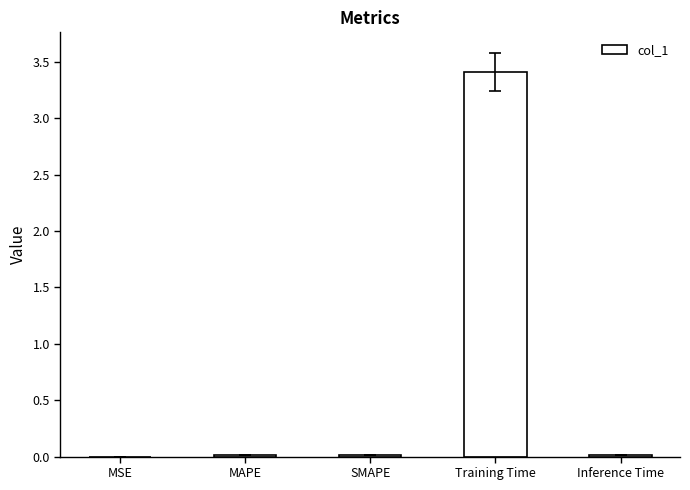

Are the bars horizontal?

No